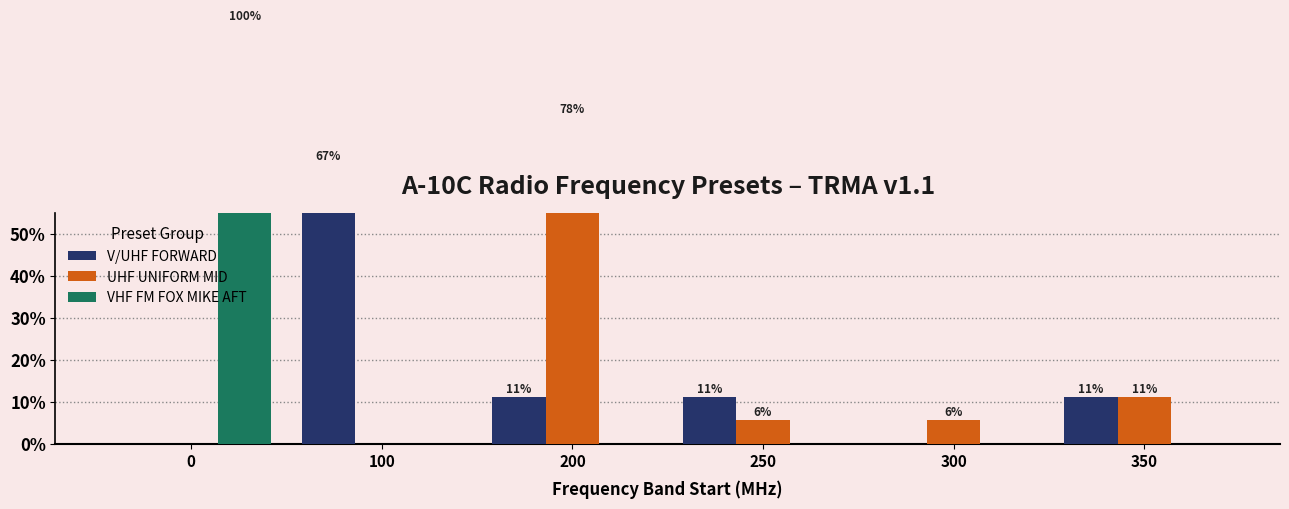

Are the bars grouped side by side (vs. stacked)?

Yes